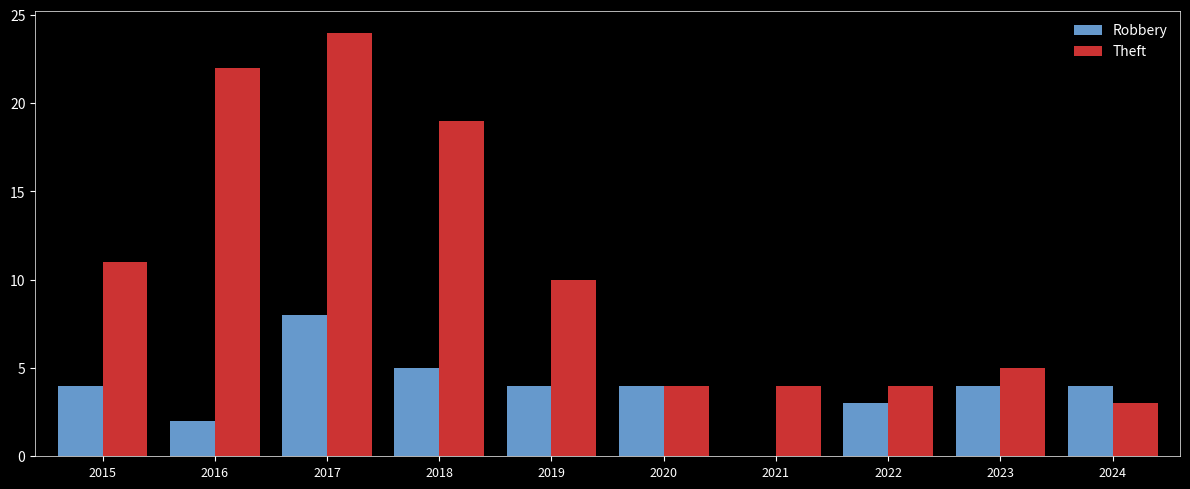

Count the number of data series in this chart.

2